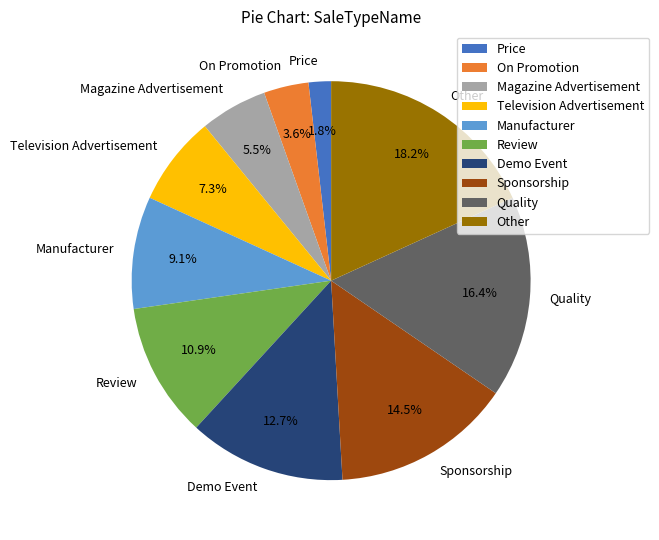

To the nearest percent, what is the difference between the Sponsorship and Television Advertisement slice percentages?

7%